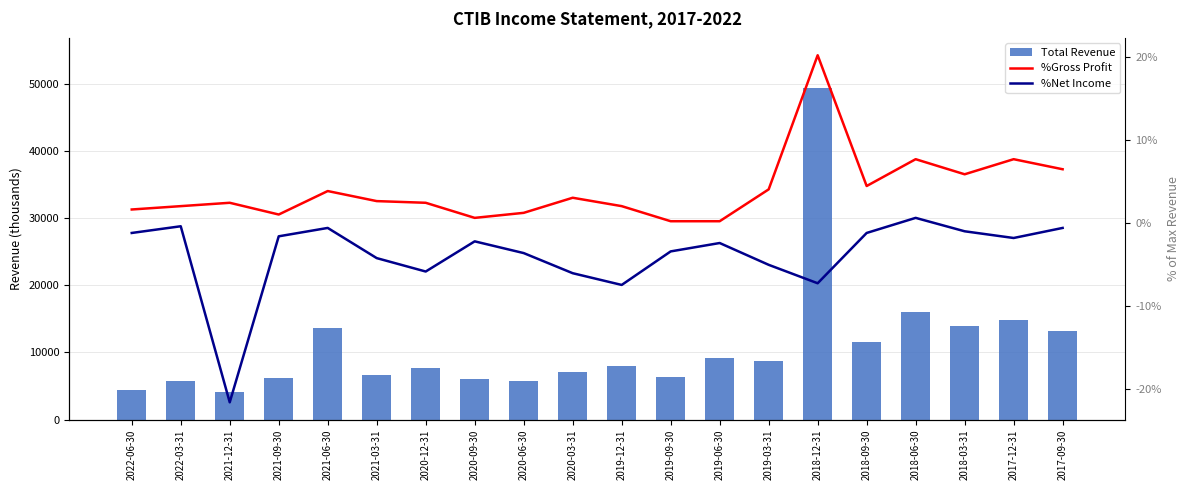

The %Net Income series shows -3.4 at 2019-09-30. True or false?

True